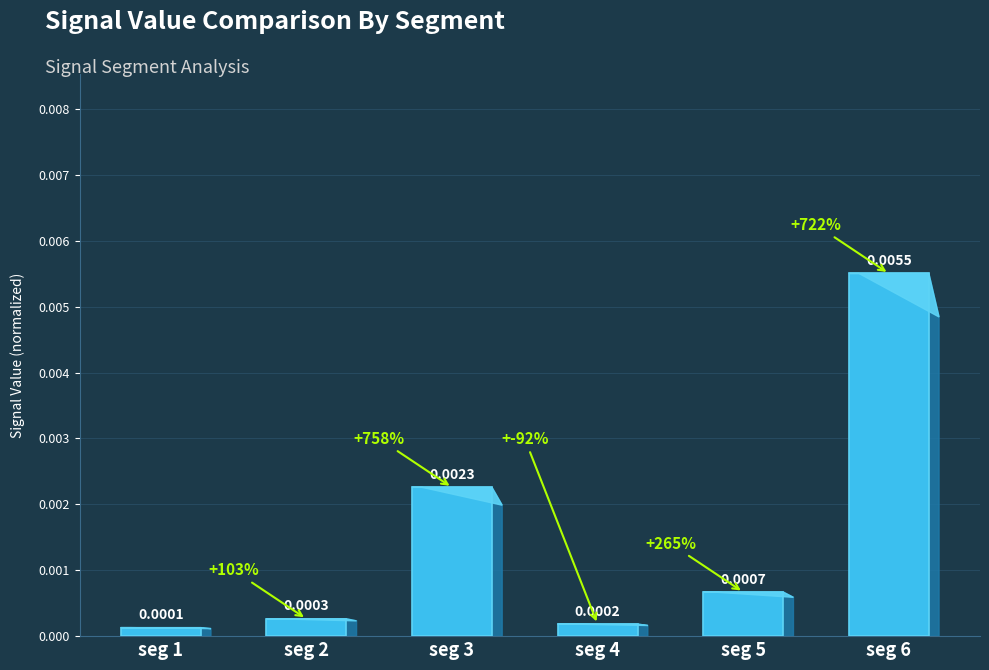

Are the bars grouped side by side (vs. stacked)?

No